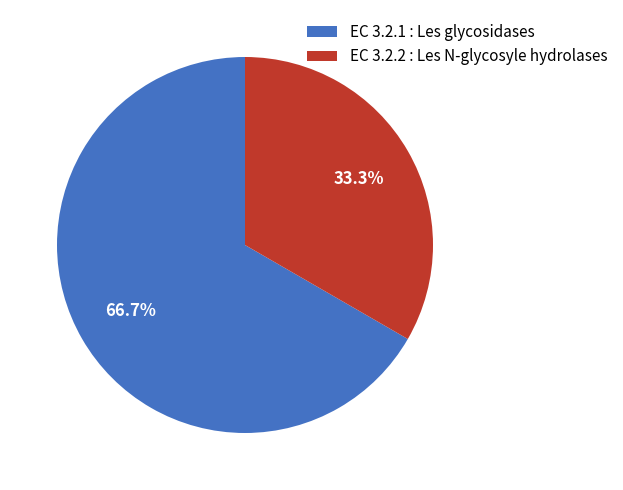

True or false: EC 3.2.2 : Les N-glycosyle hydrolases accounts for 33% of the total.

True